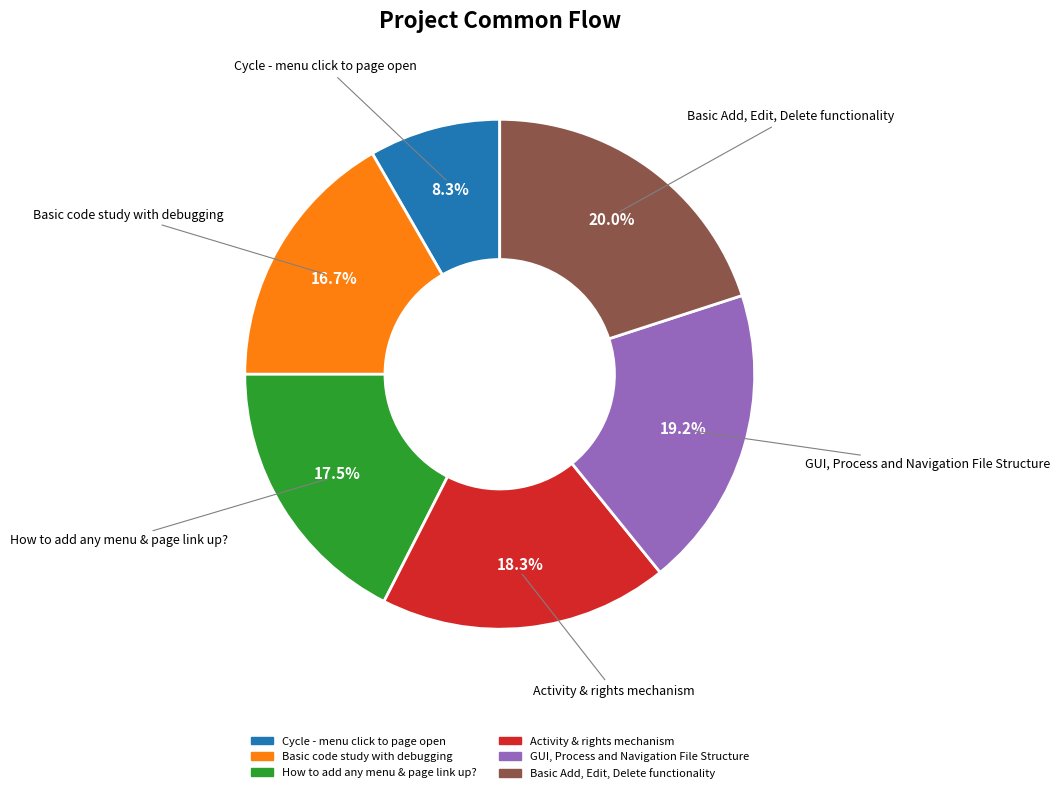

To the nearest percent, what portion does Activity & rights mechanism represent?

18%